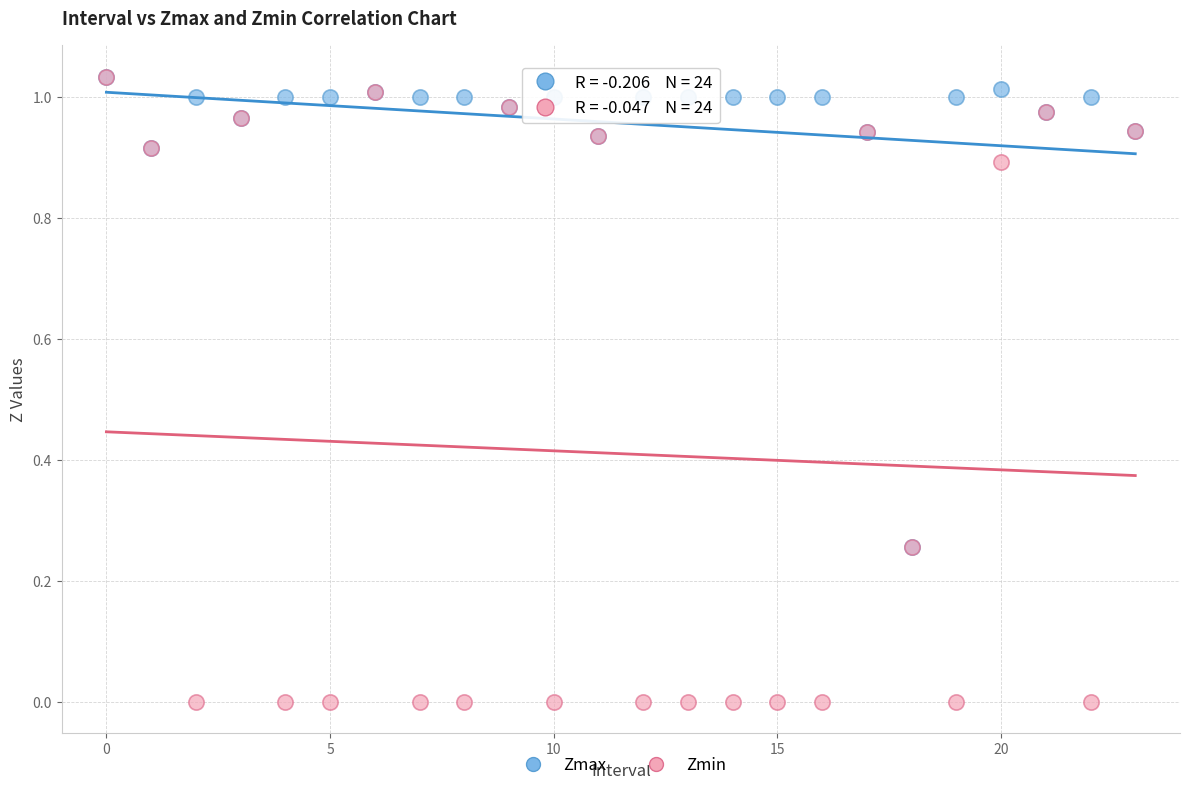

What are all the series names shown in the legend?

Zmax, Zmin